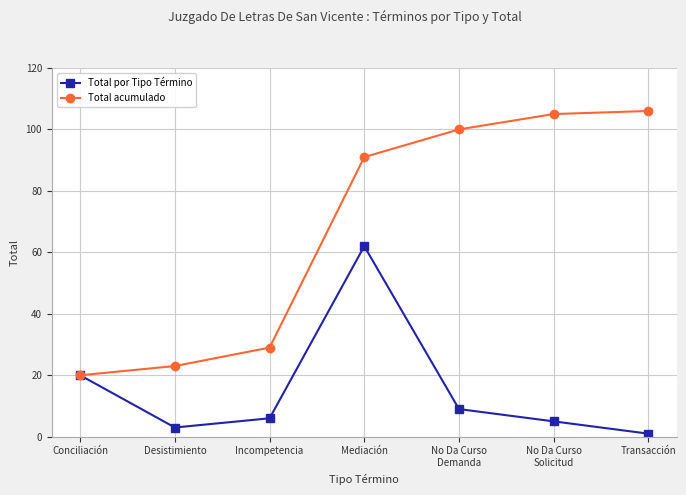

How many categories are shown in the chart?

7